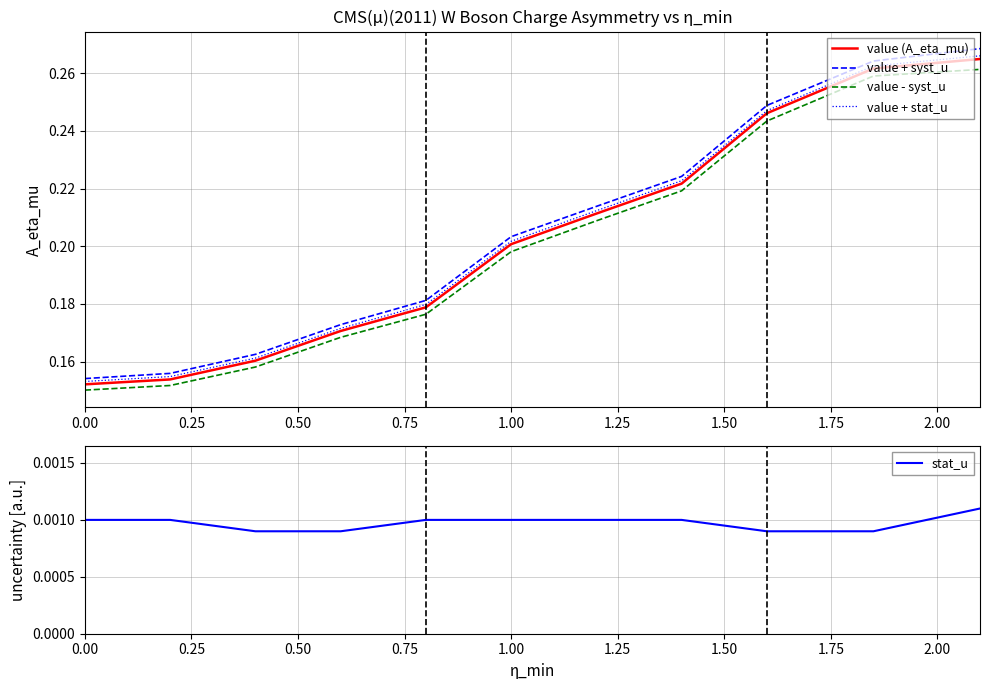

True or false: value + syst_u and value - syst_u intersect in this chart.

False